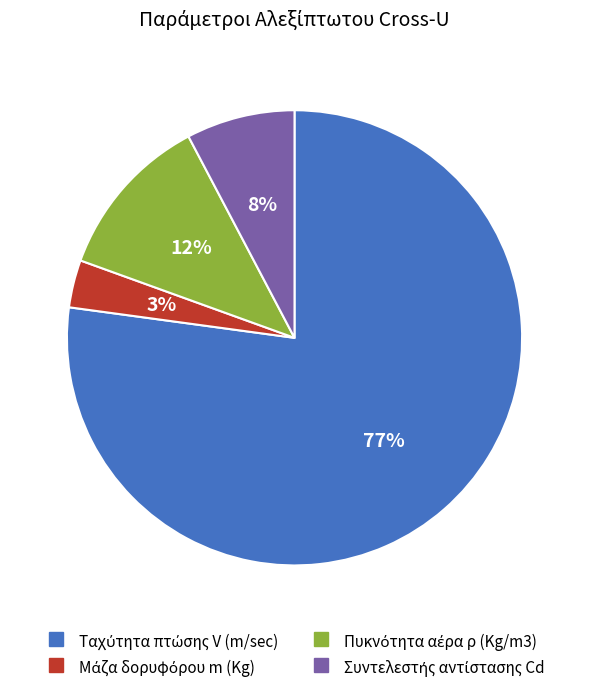

To the nearest percent, what is the difference between the largest and smallest slice percentages?

74%